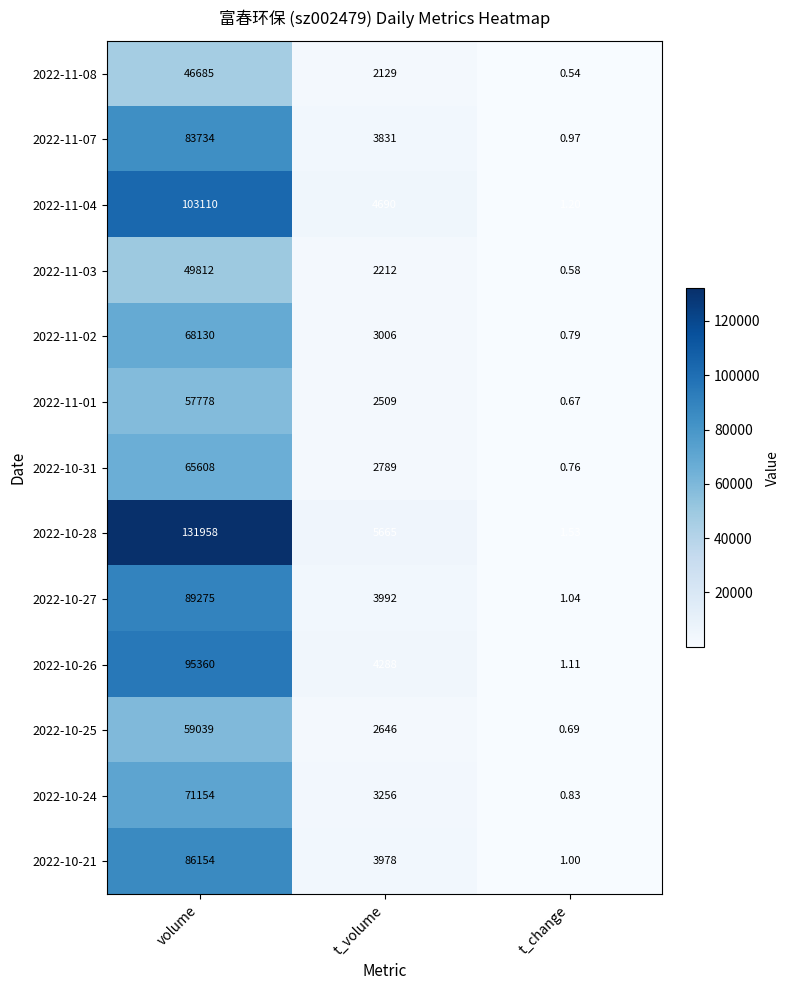

Is the value of 2022-11-01 at volume greater than the value of 2022-10-21 at volume?

No